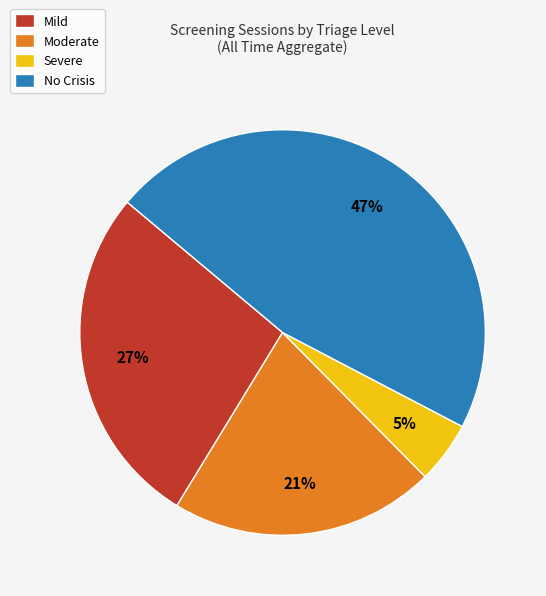

Does No Crisis account for over 50% of the chart?

No